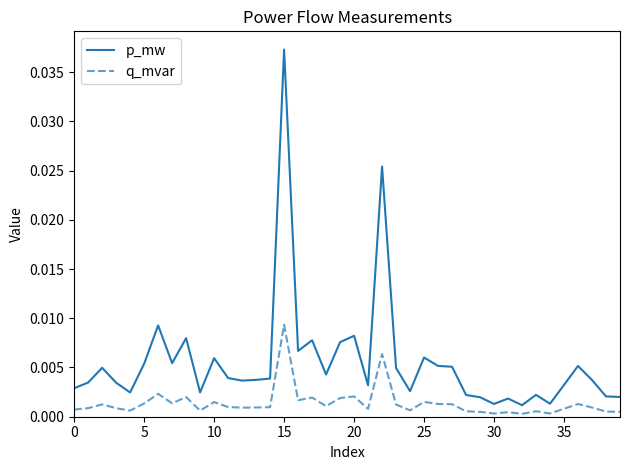

True or false: p_mw and q_mvar cross at least once.

False